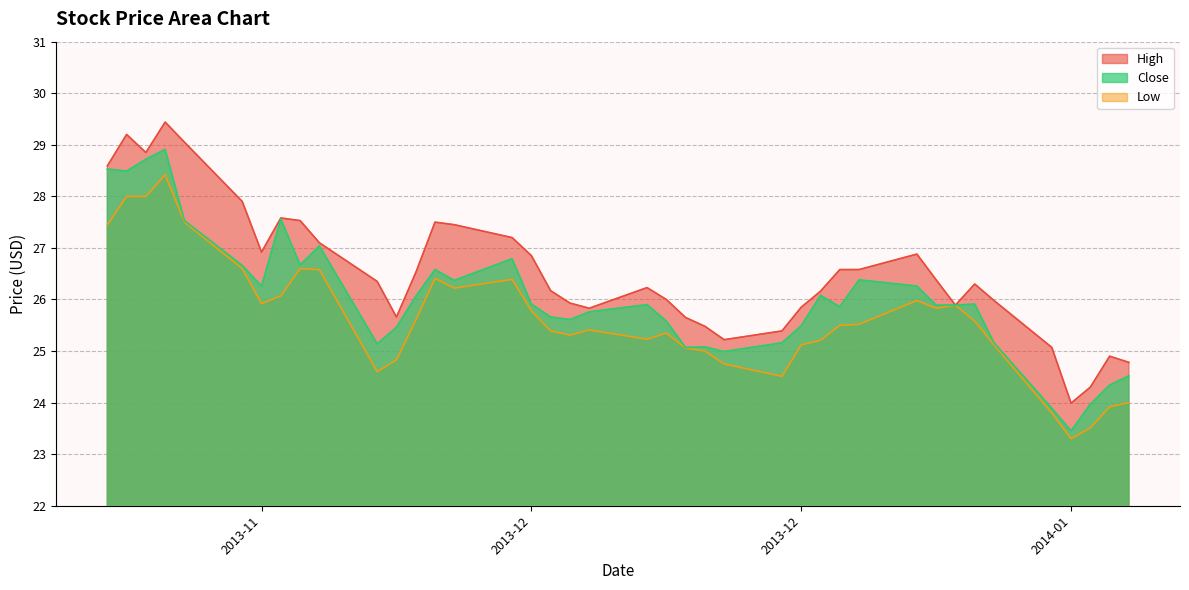

What is the label of the 26th point from the right?

2013-12-23